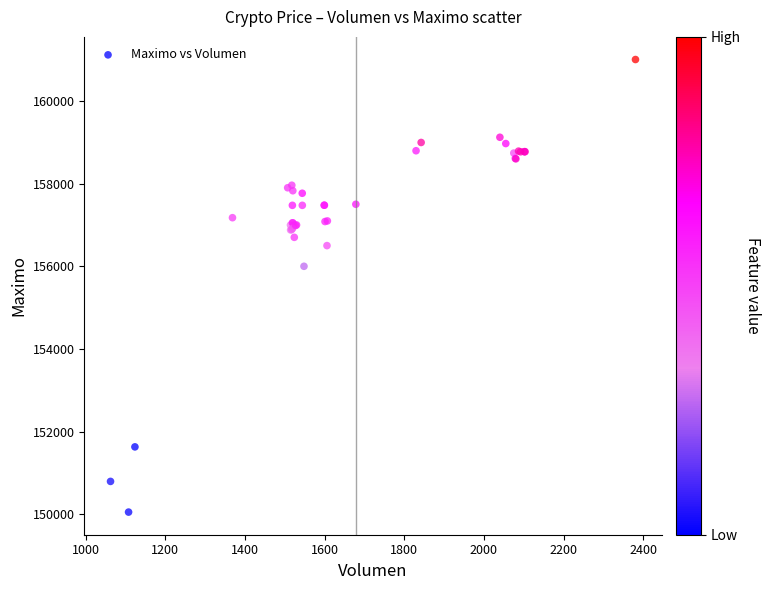

What Y value in the scatter plot is closest to 155528?

156000